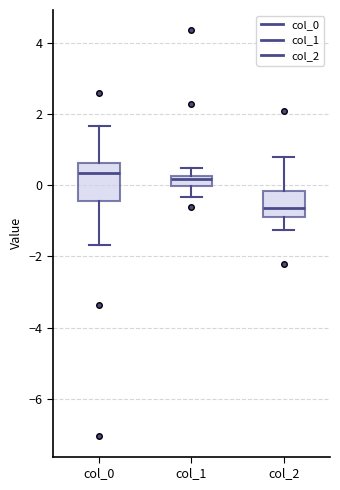

Where does the upper whisker of the box for col_1 end on the y-axis? The values are not printed on the chart, so give them approximately, as read against the axis.

0.4